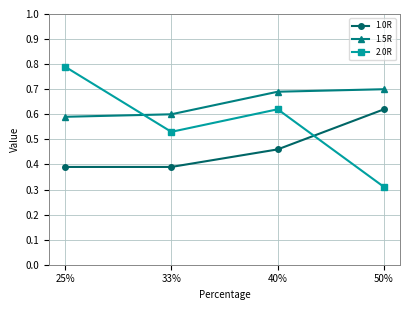

Count the 2.0R values in the range 0 to 1.

4